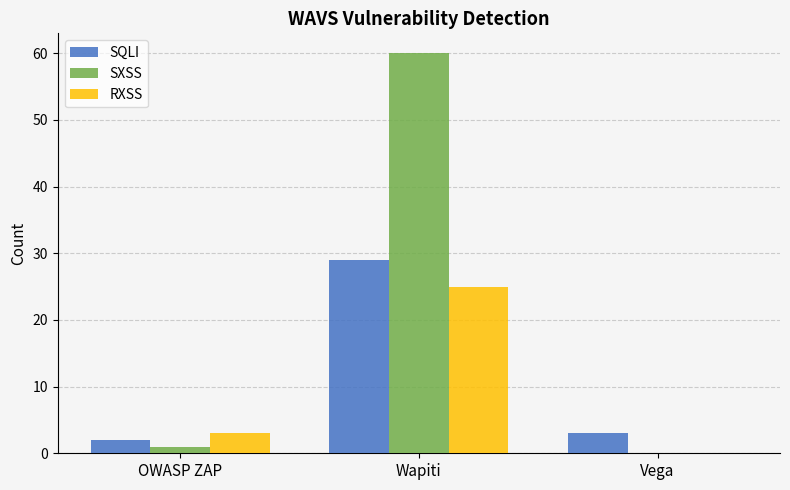

True or false: RXSS has a value of 5 at OWASP ZAP.

False